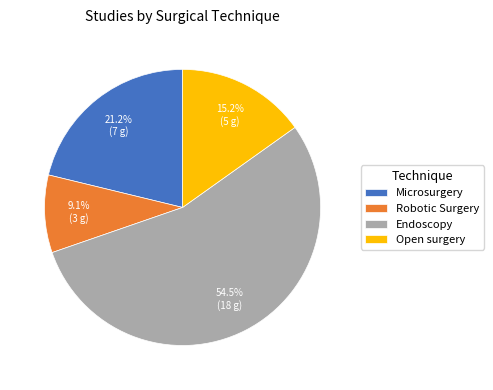

To the nearest percent, what is the average slice percentage?

25%